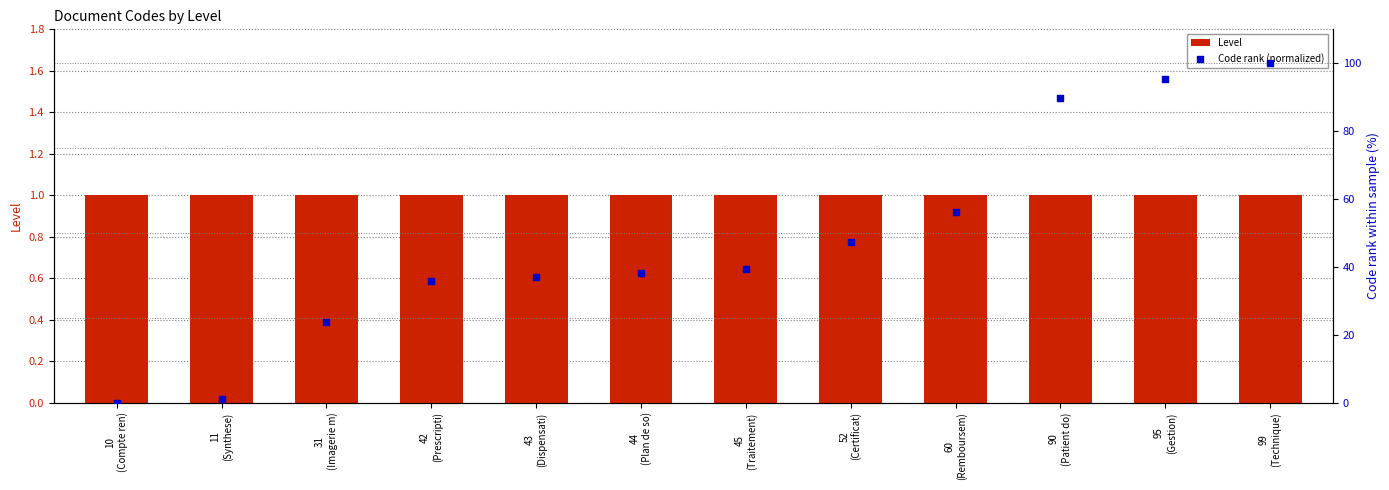

At how many categories does at least one series exceed 74?

3